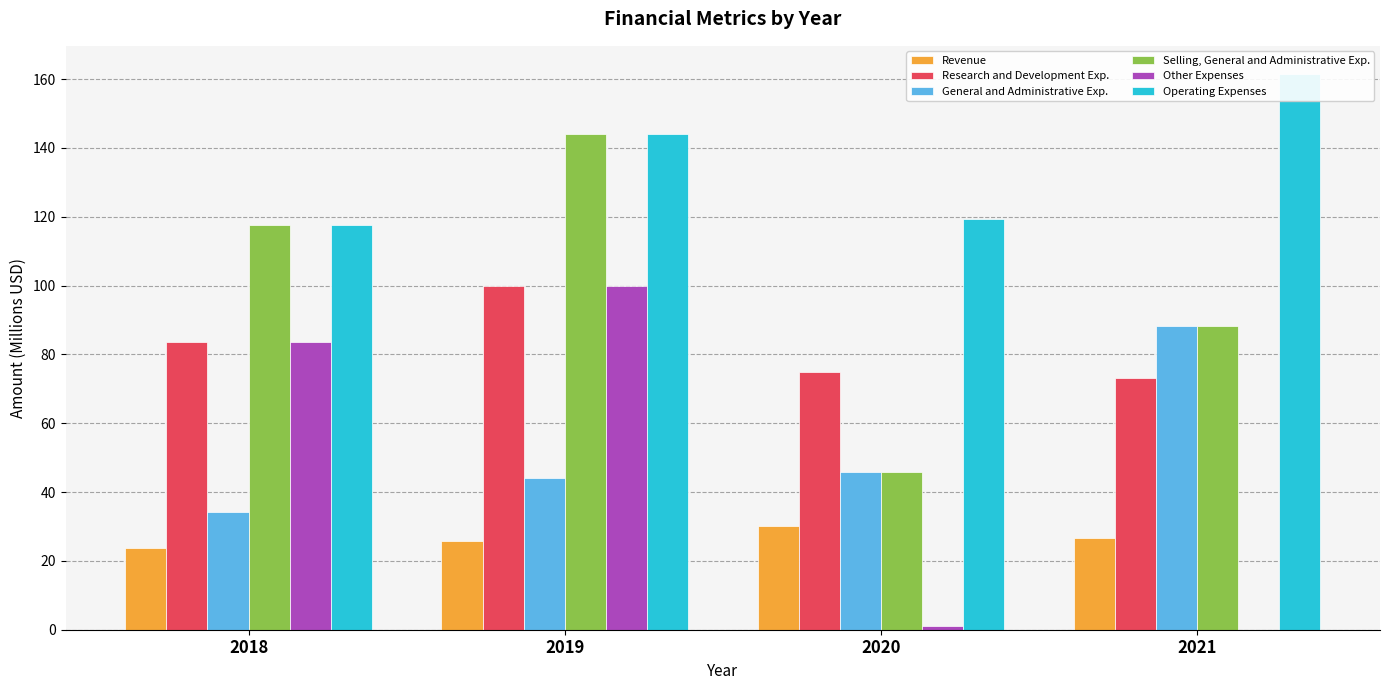

What is the greatest value displayed?

161.6